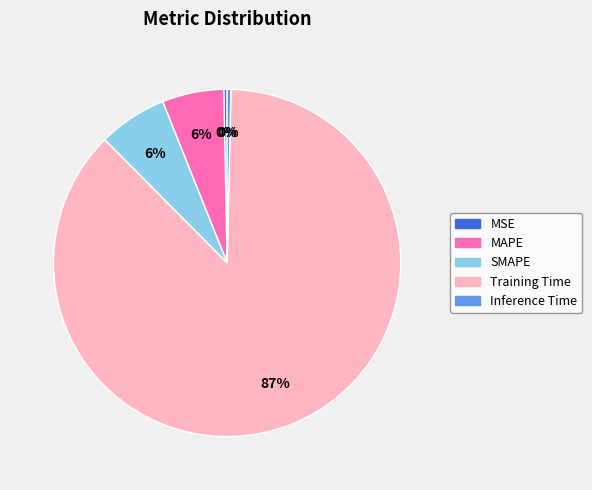

The Training Time slice represents 82% of the pie. True or false?

False